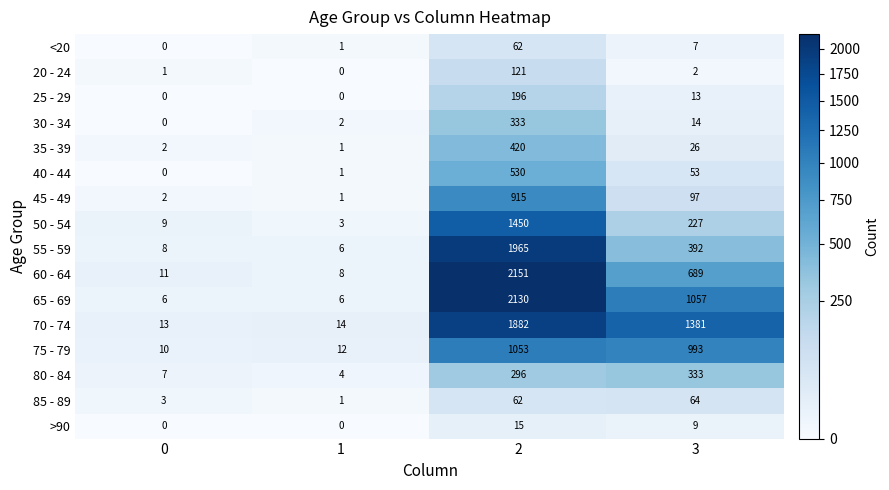

Between 1 and 2, which series saw the biggest shift?

60 - 64